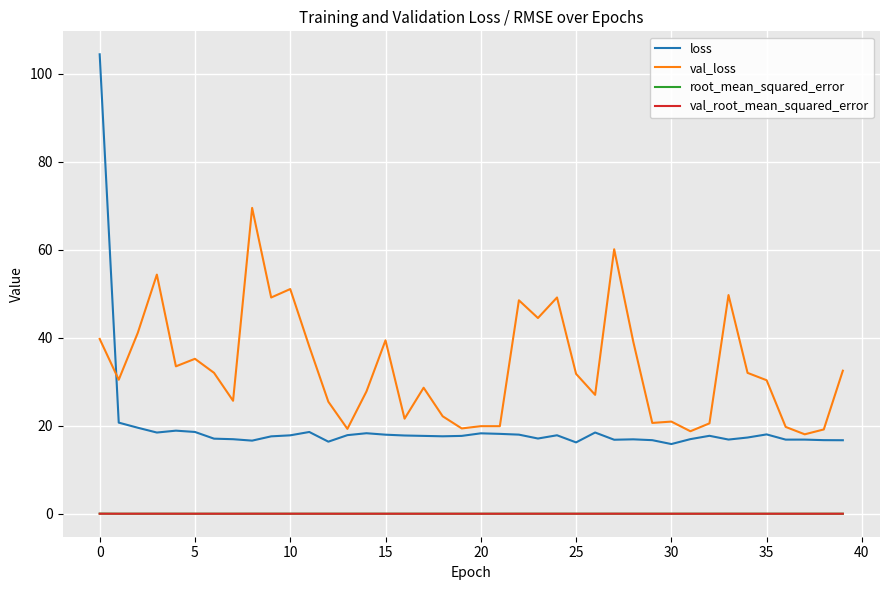

True or false: loss and root_mean_squared_error cross at least once.

False